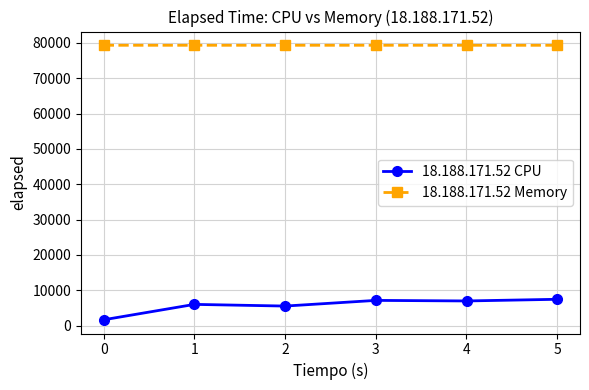

Which series has the widest spread of values?

18.188.171.52 CPU